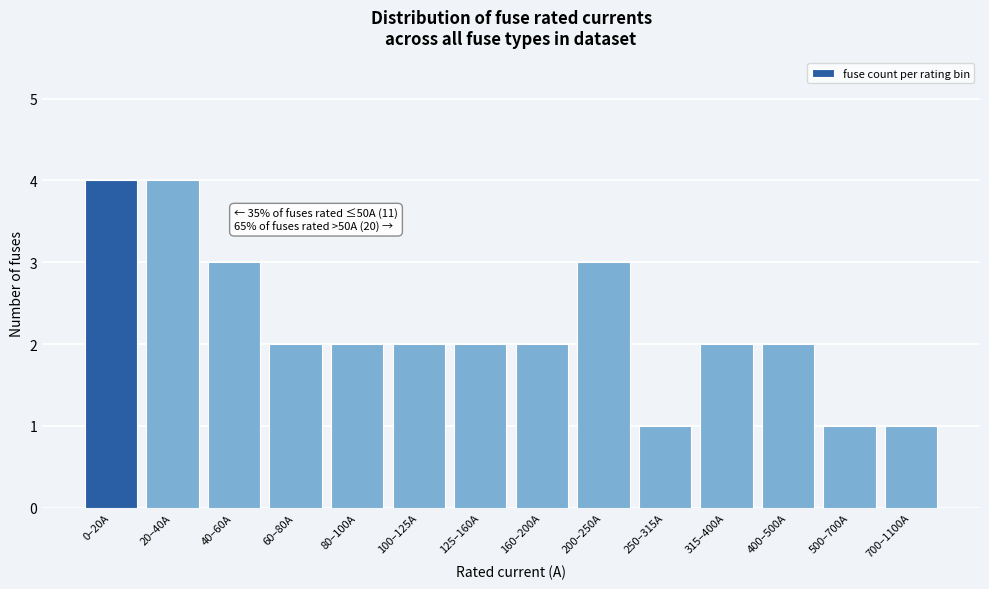

Reading right to left, list all the values displayed in this chart.

700–1100A=1	500–700A=1	400–500A=2	315–400A=2	250–315A=1	200–250A=3	160–200A=2	125–160A=2	100–125A=2	80–100A=2	60–80A=2	40–60A=3	20–40A=4	0–20A=4